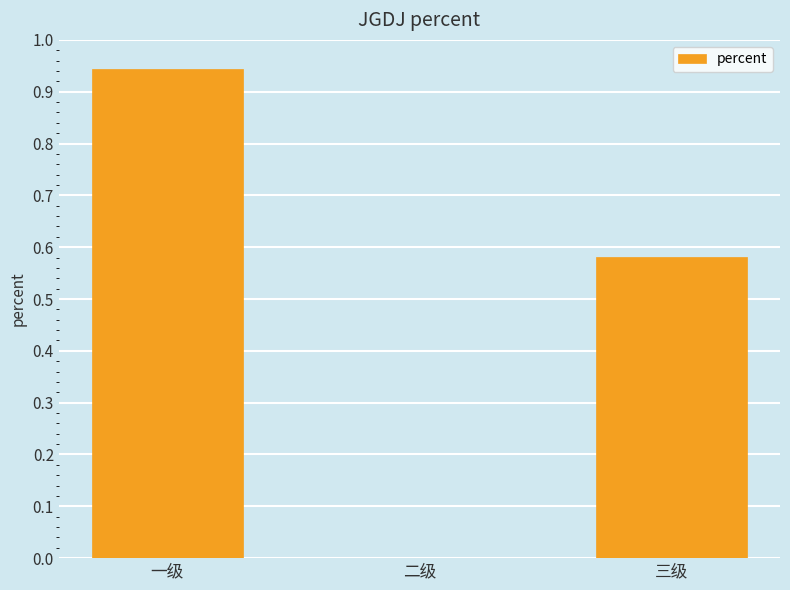

What is the change in value from 一级 to 三级?

-0.4